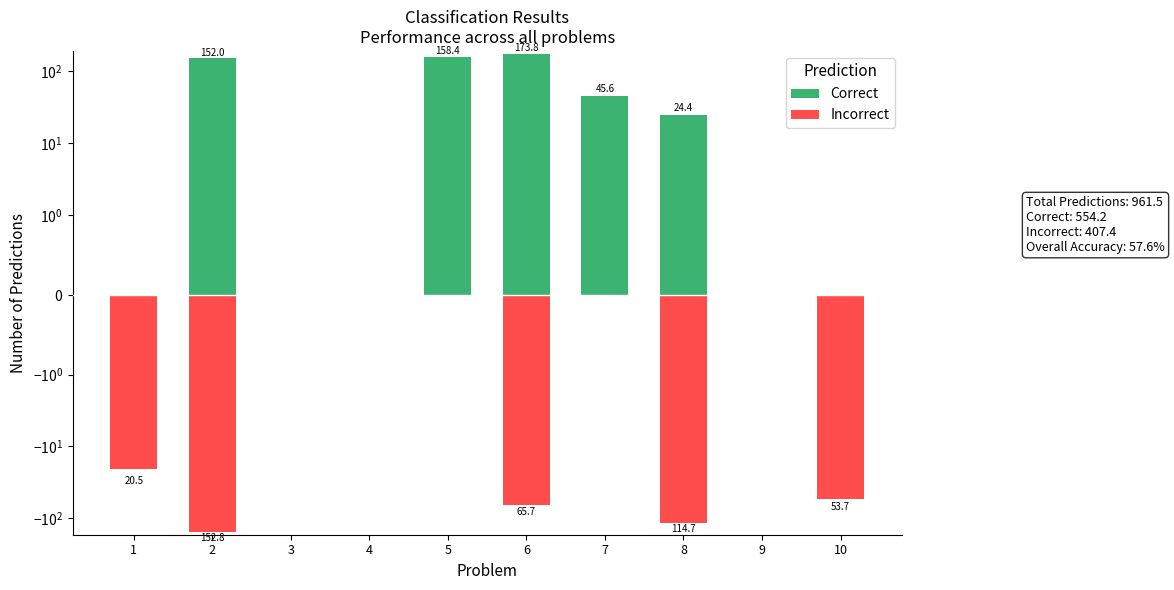

List the series in order of their peak value, lowest first.

Incorrect, Correct